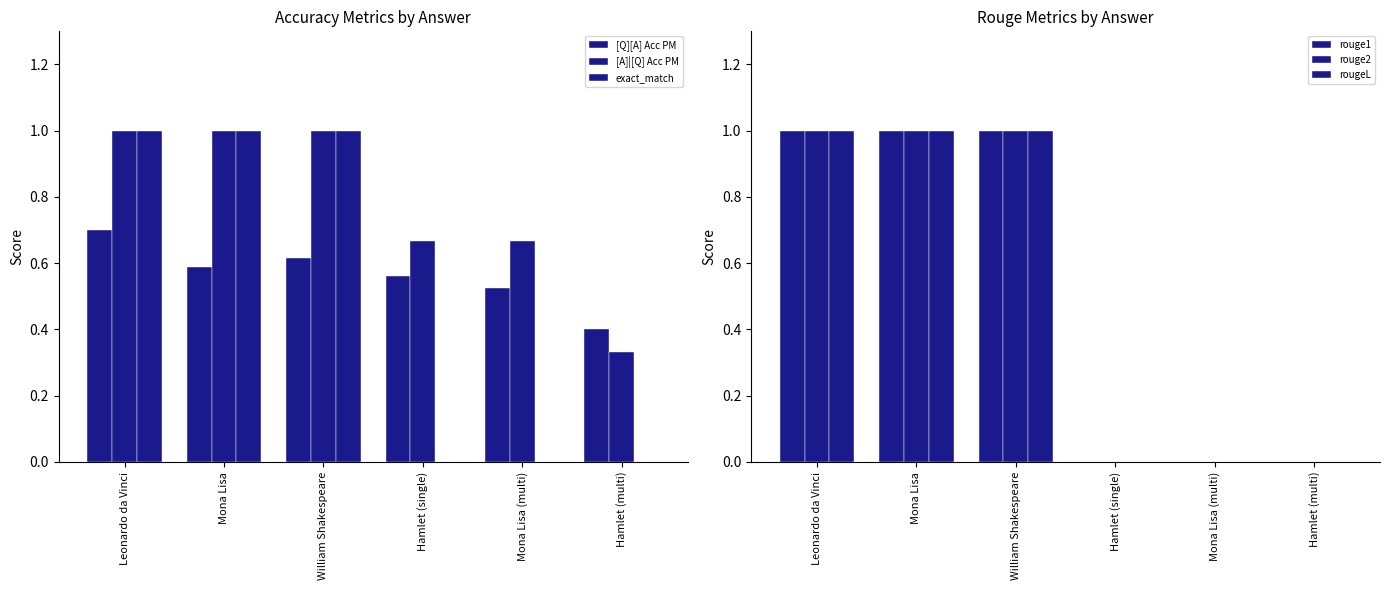

List the labels in order of rouge1 value, smallest first.

Hamlet (single), Mona Lisa (multi), Hamlet (multi), Leonardo da Vinci, Mona Lisa, William Shakespeare